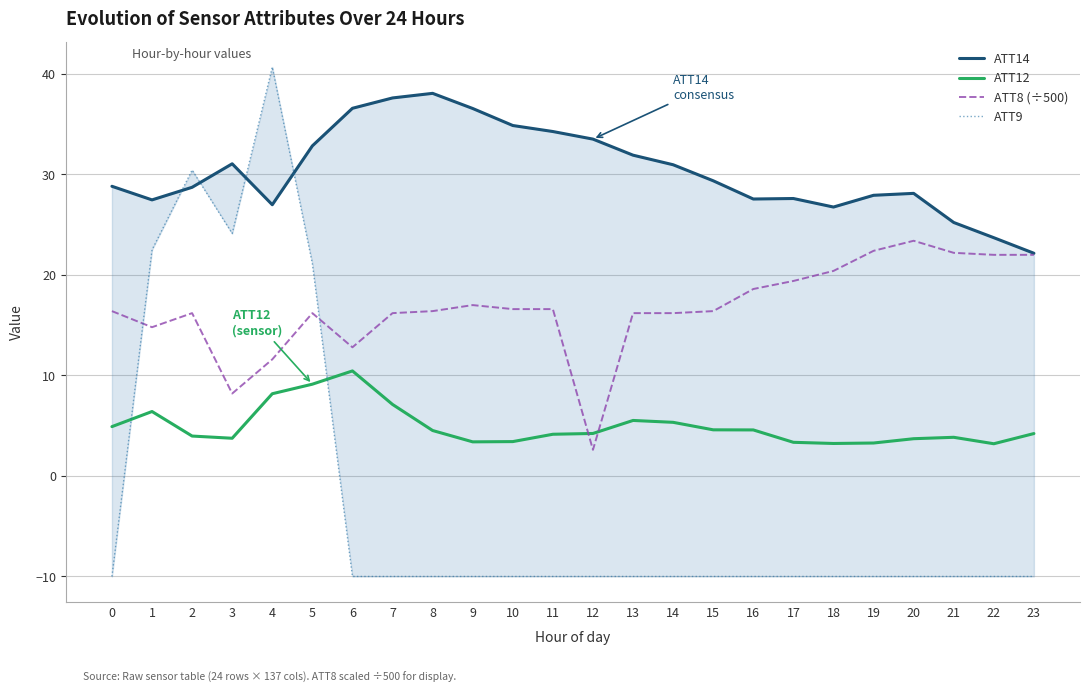

Which series has the largest total across all categories?

ATT14